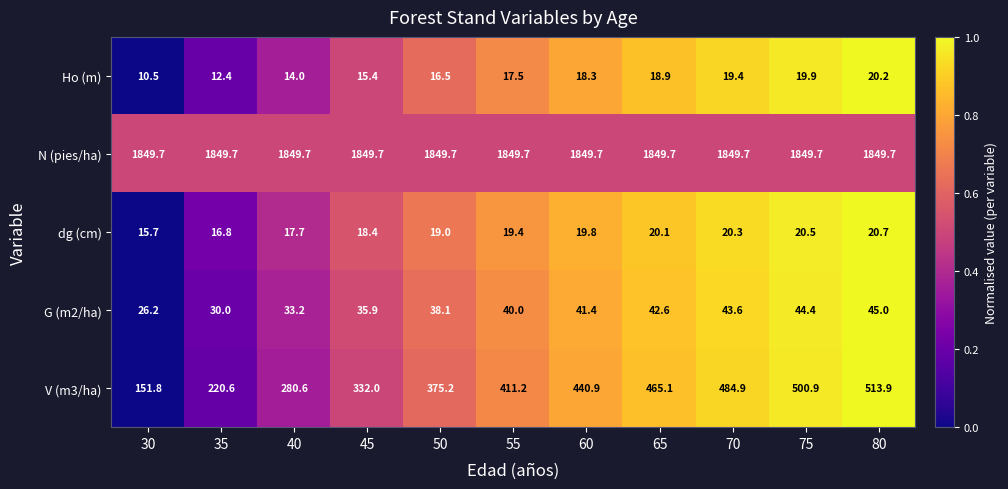

What is the maximum value shown in the chart?

1849.7